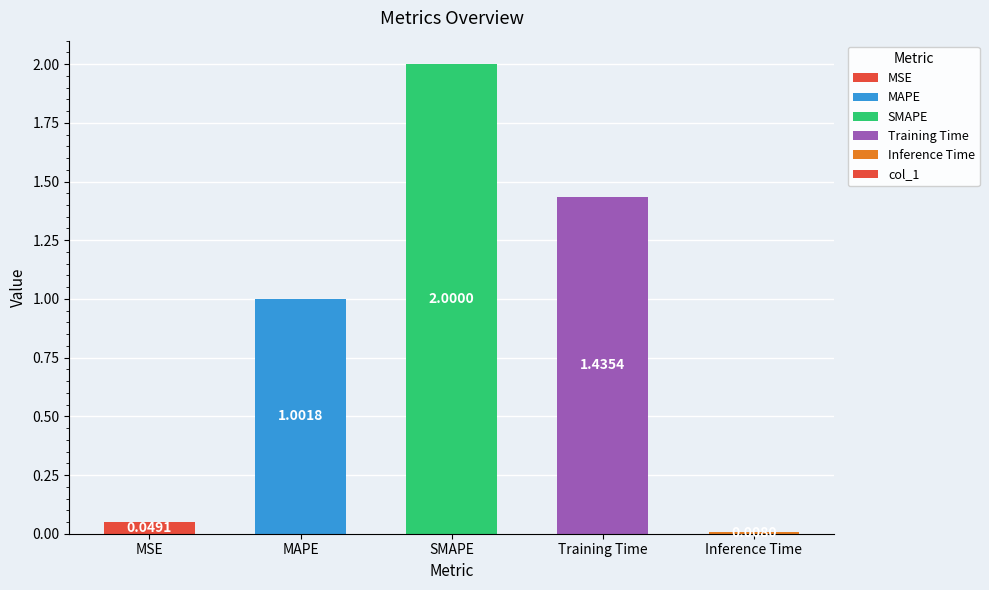

Between Inference Time and SMAPE, which is larger?

SMAPE